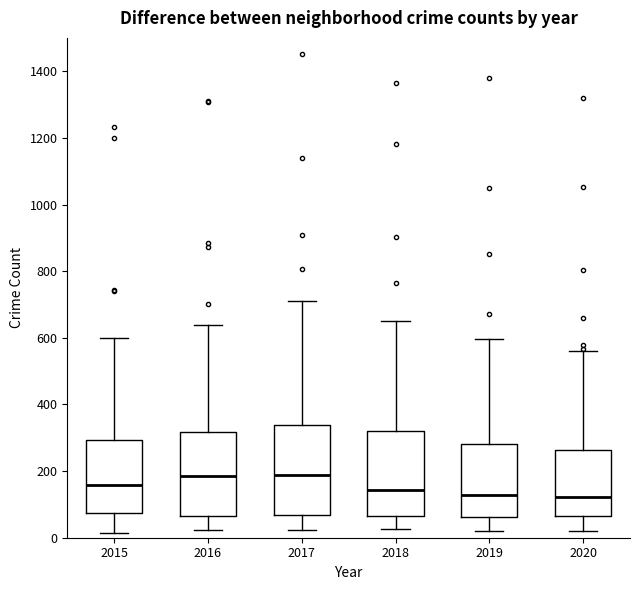

Reading left to right, transcribe this box plot: for each box, give where its median line is, the range the box spans, and where its two whiskers end, as read against the y-axis. The values are not printed on the chart, so give them approximately, as read against the axis.

2015: median 160, box 80 to 300, whiskers 20 to 600
2016: median 180, box 60 to 320, whiskers 20 to 640
2017: median 180, box 60 to 340, whiskers 20 to 720
2018: median 140, box 60 to 320, whiskers 20 to 660
2019: median 120, box 60 to 280, whiskers 20 to 600
2020: median 120, box 60 to 260, whiskers 20 to 560